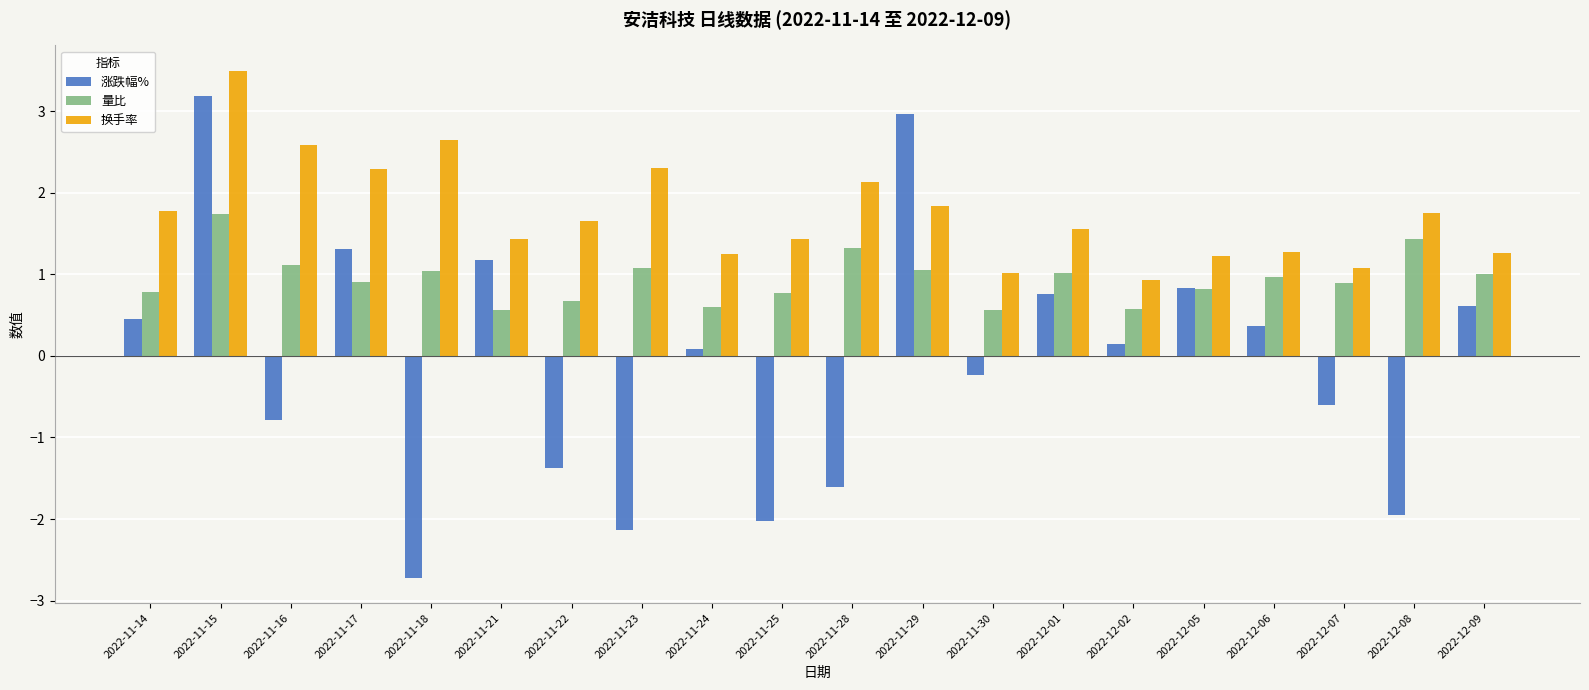

List the series in order of their overall mean, lowest first.

涨跌幅%, 量比, 换手率